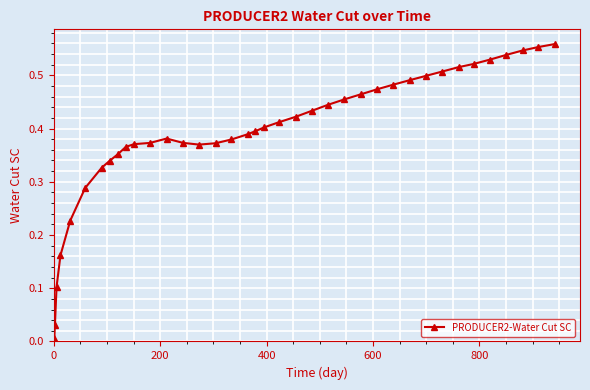

What is the sum of all values?

14.9